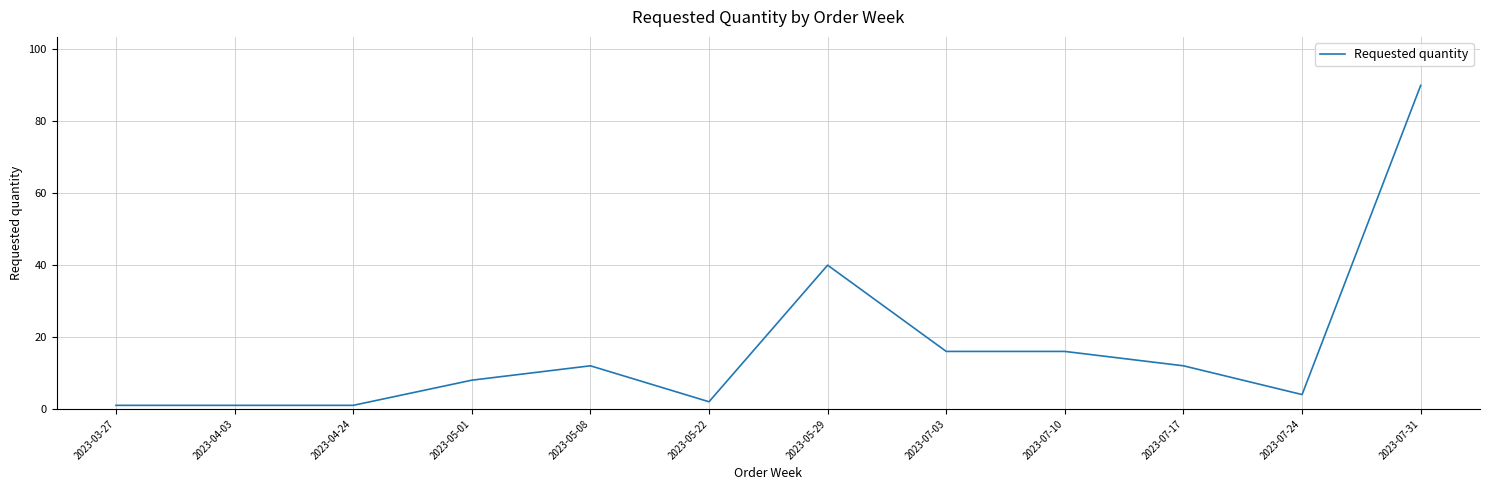

What is the difference between the maximum and minimum values?

89